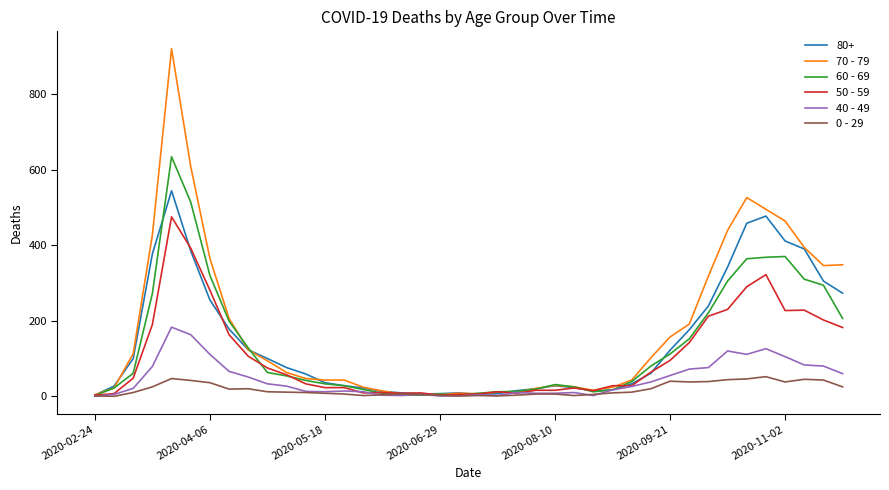

Which series has the largest range (max minus min)?

70 - 79